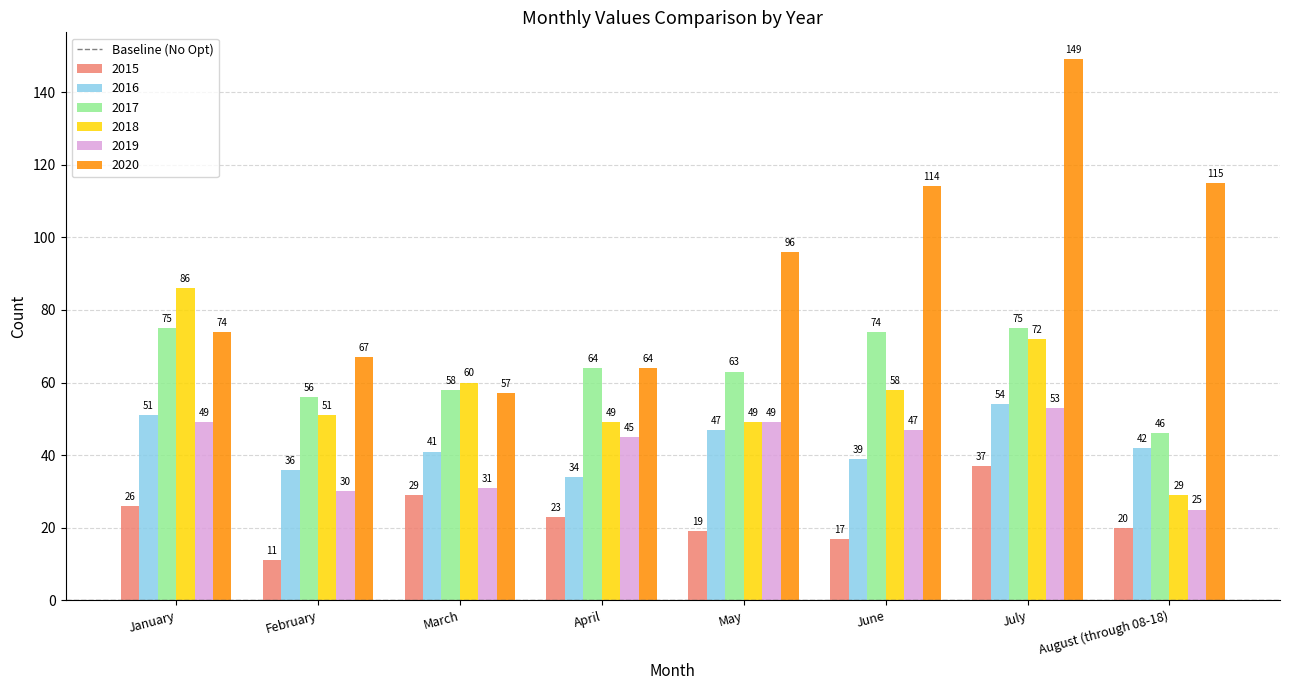

Which series has the largest range (max minus min)?

2020